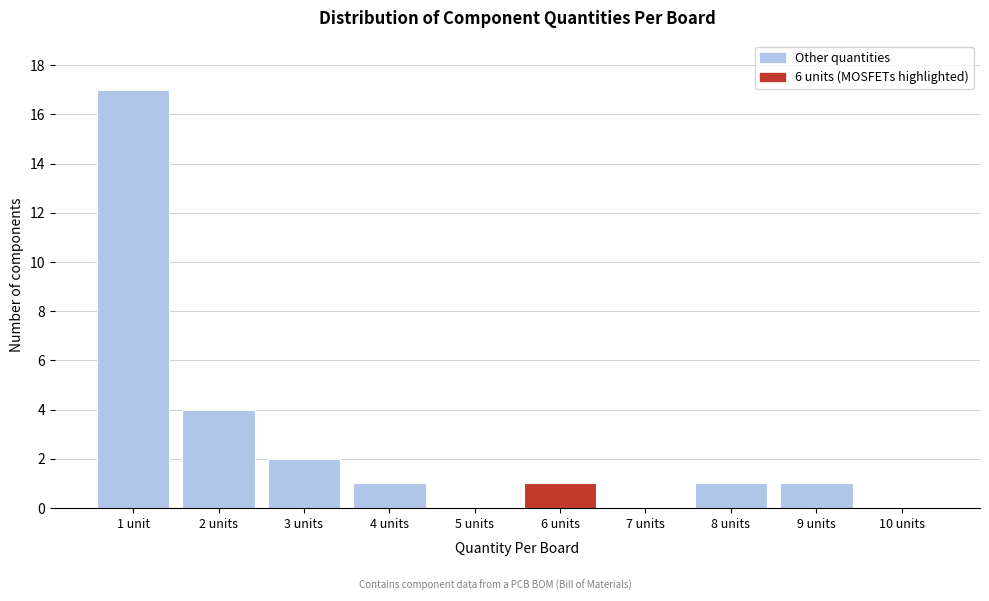

Reading right to left, transcribe all the data shown in this chart.

10 units=0	9 units=1	8 units=1	7 units=0	6 units=1	5 units=0	4 units=1	3 units=2	2 units=4	1 unit=17